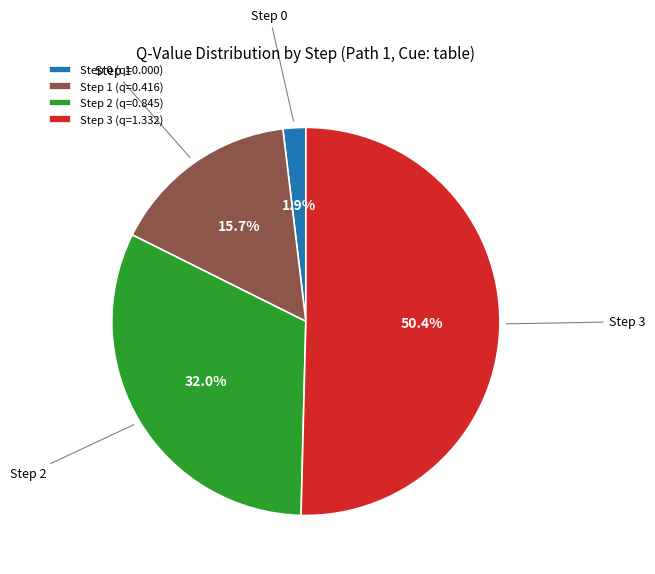

Is there any slice that represents more than half of the pie?

Yes